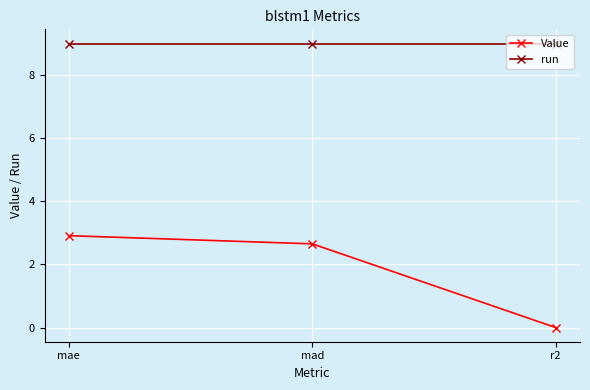

Rank the categories by Value value from highest to lowest.

mae, mad, r2